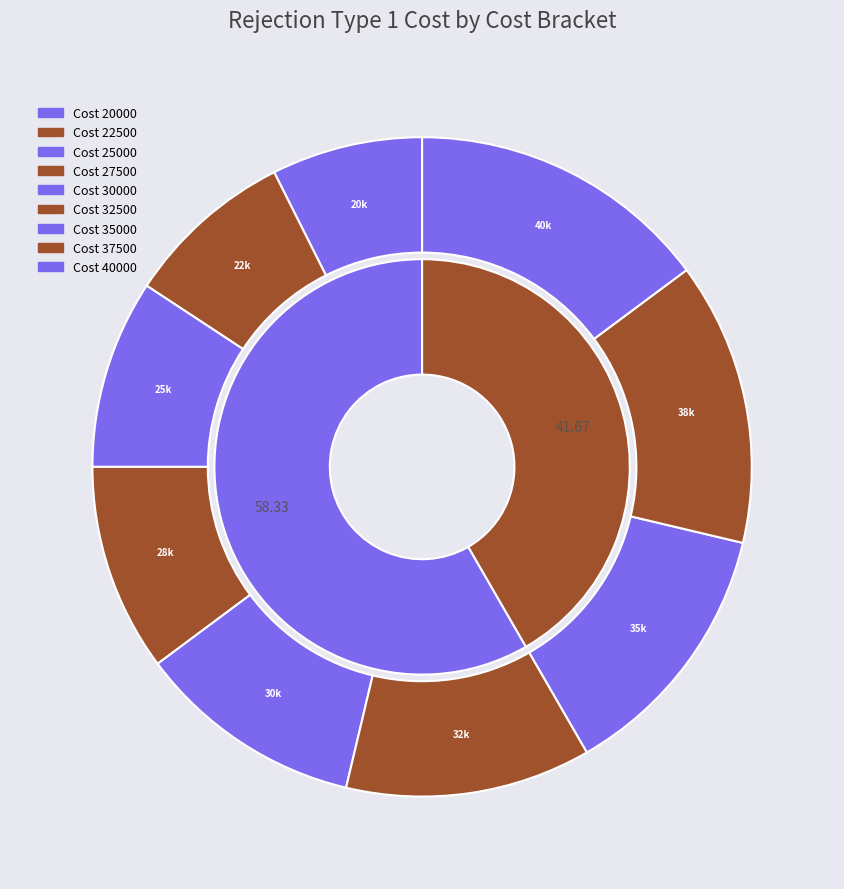

To the nearest percent, what portion does 27500 represent?

10%